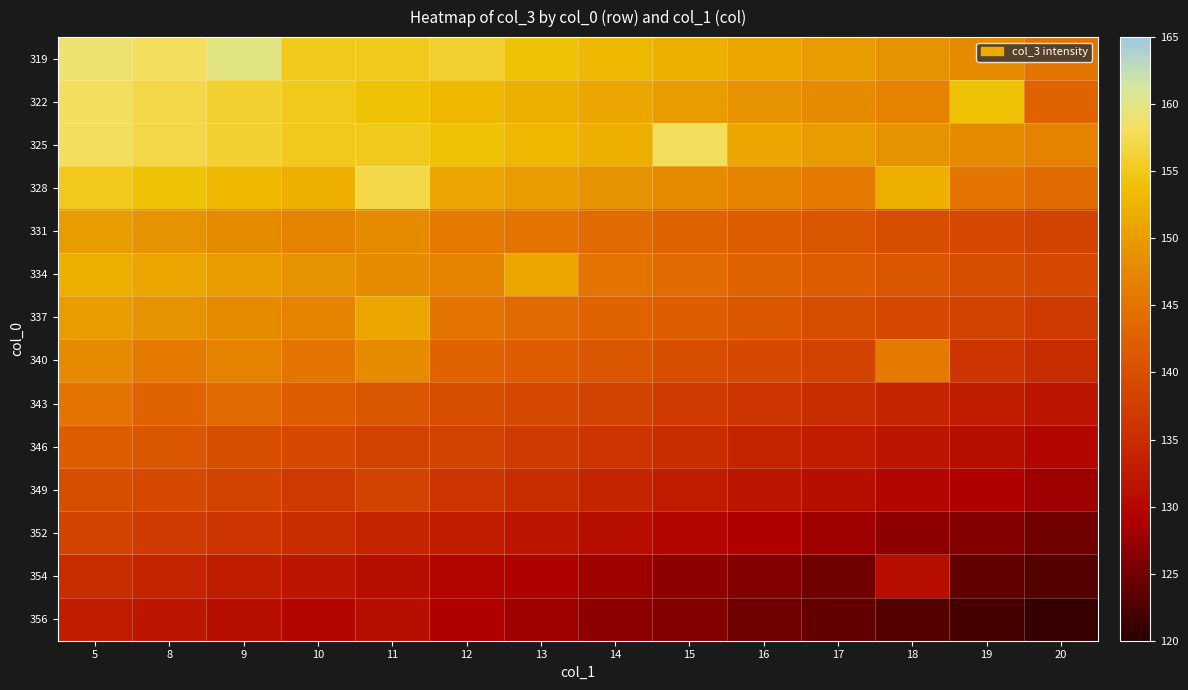

How many data points does each series have?

14